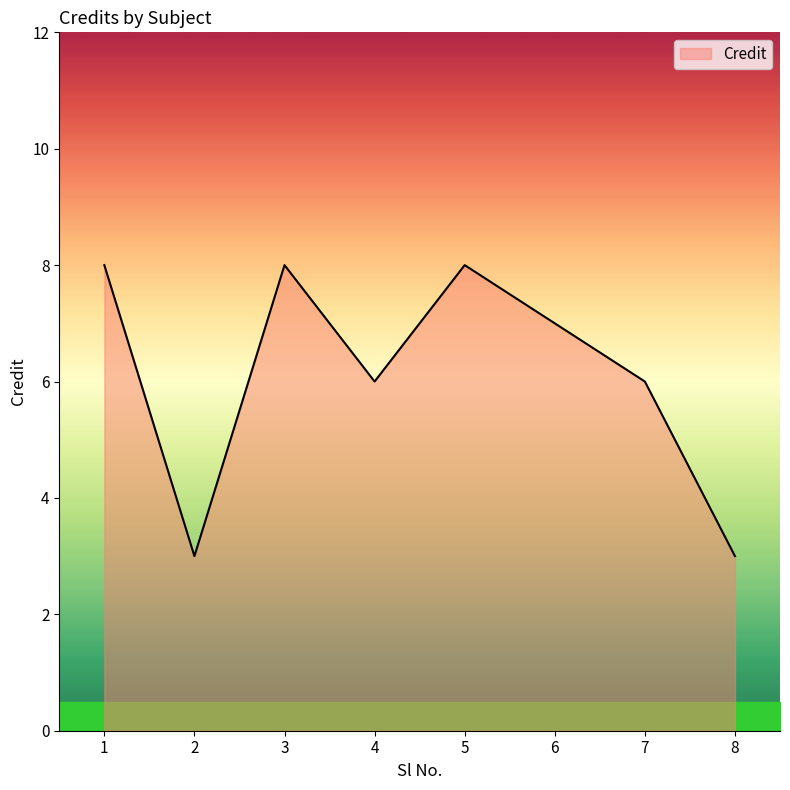

What is the minimum value shown in the chart?

3